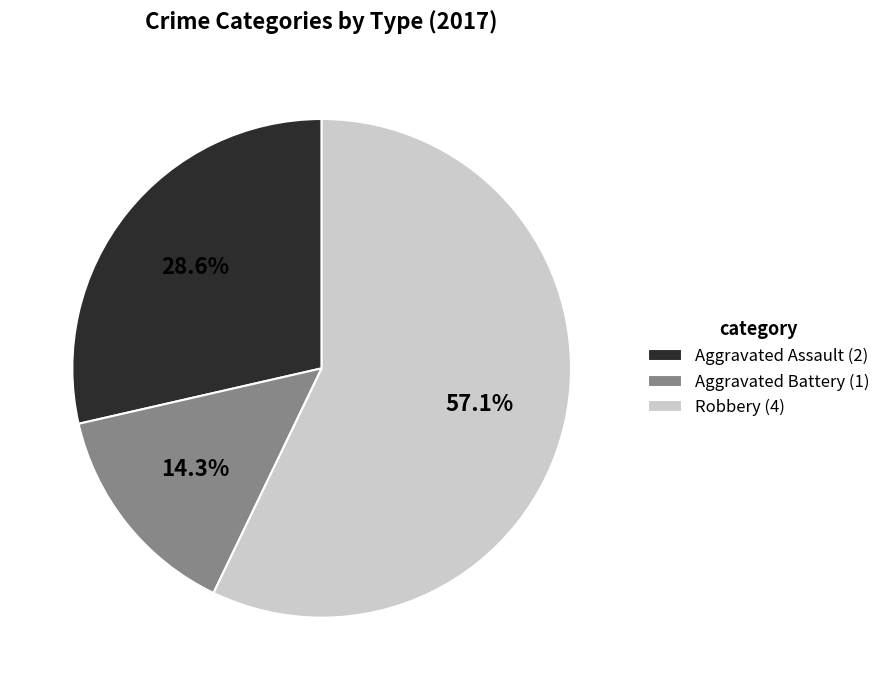

Between Robbery (4) and Aggravated Battery (1), which is larger?

Robbery (4)